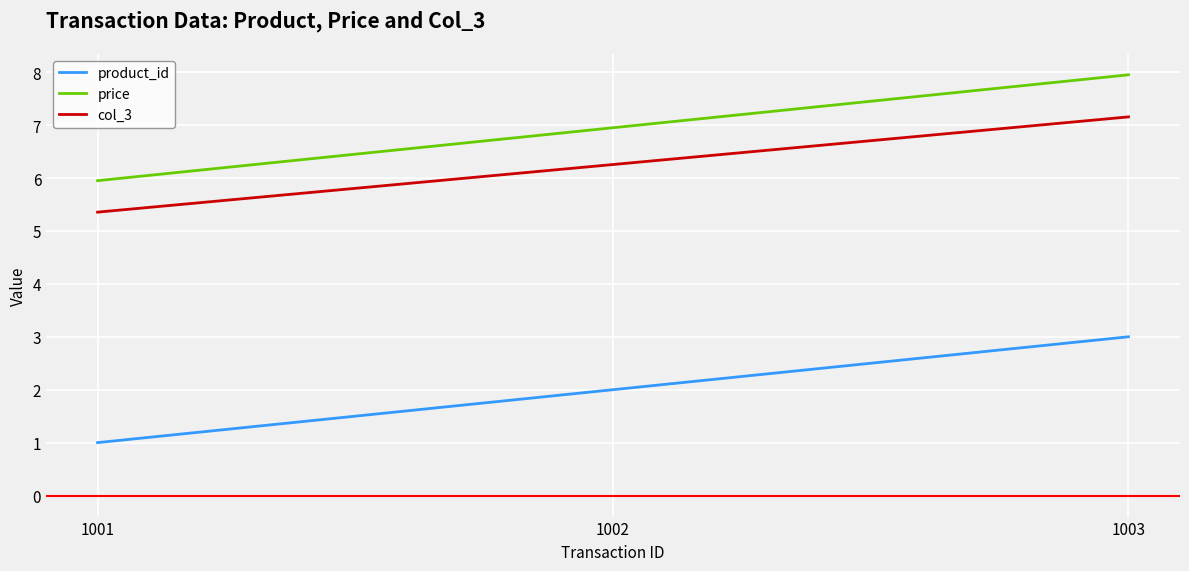

What is the approximate value of product_id at 1001?

1.0